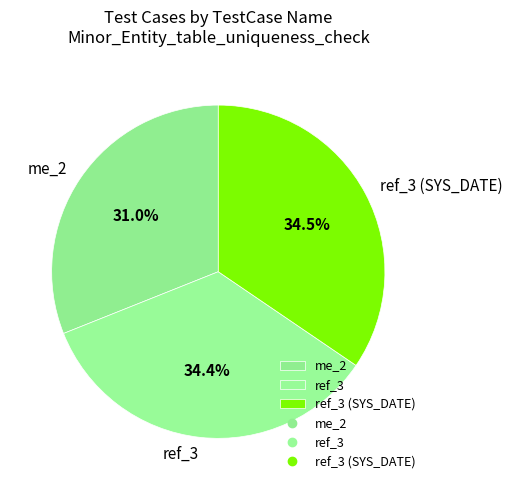

What portion of the pie excludes ref_3?

65.6%